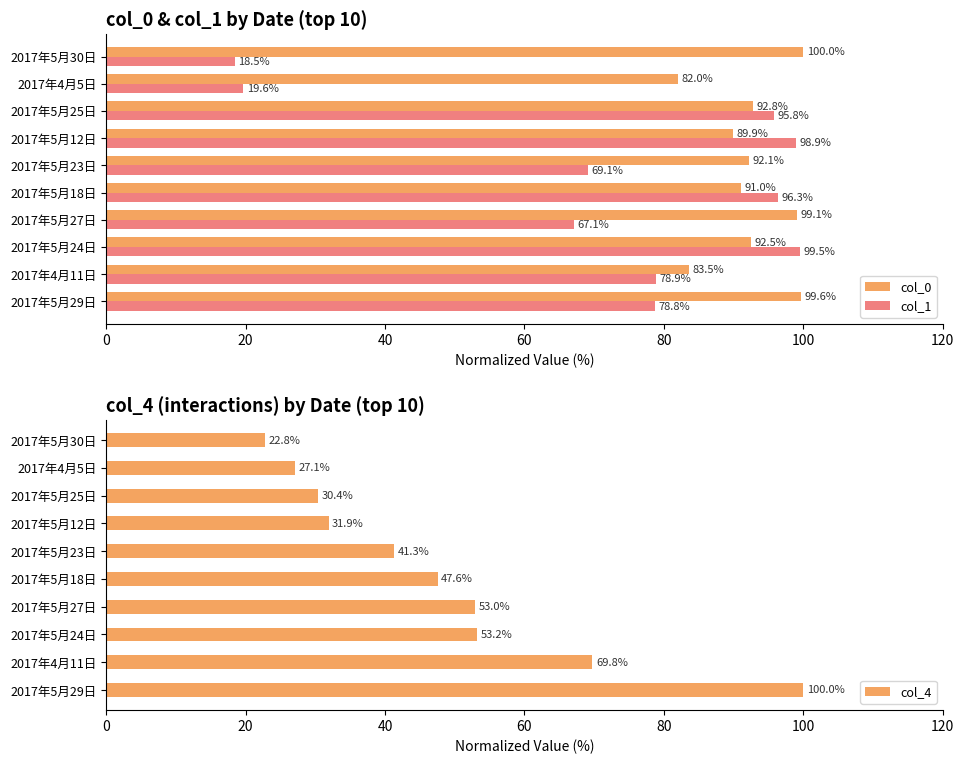

Reading left to right, transcribe all the data shown in this chart.

col_0: 99.6	83.5	92.5	99.1	91.0	92.1	89.9	92.8	82.0	100.0
col_1: 78.8	78.9	99.5	67.1	96.3	69.1	98.9	95.8	19.6	18.5
col_4: 100.0	69.8	53.2	53.0	47.6	41.3	31.9	30.4	27.1	22.8